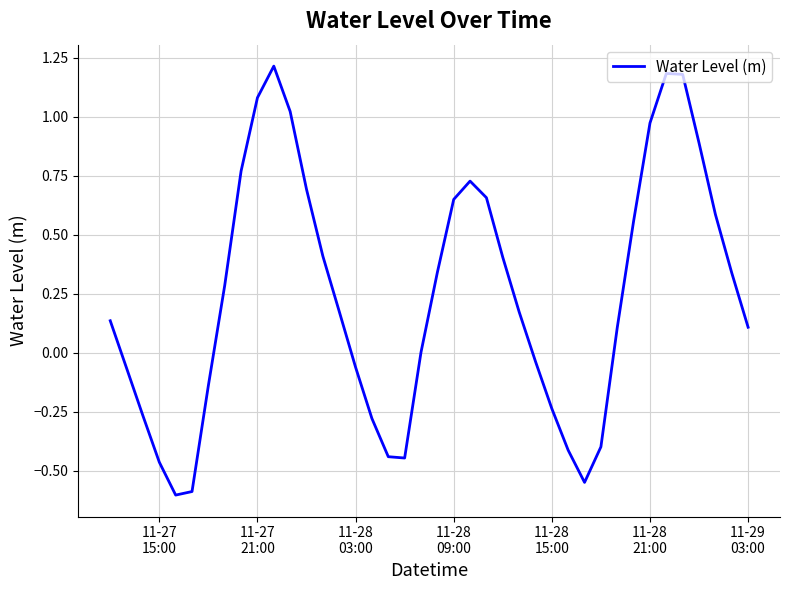

How many points are higher than both their immediate neighbors (excluding endpoints)?

3